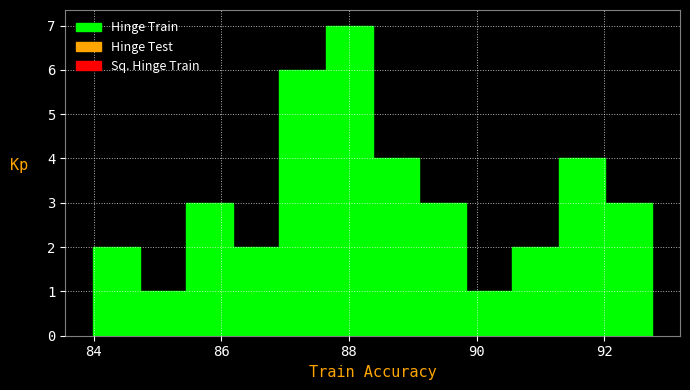

Read against the x-axis, roughly where is the centre of the tallest bar?

88.0